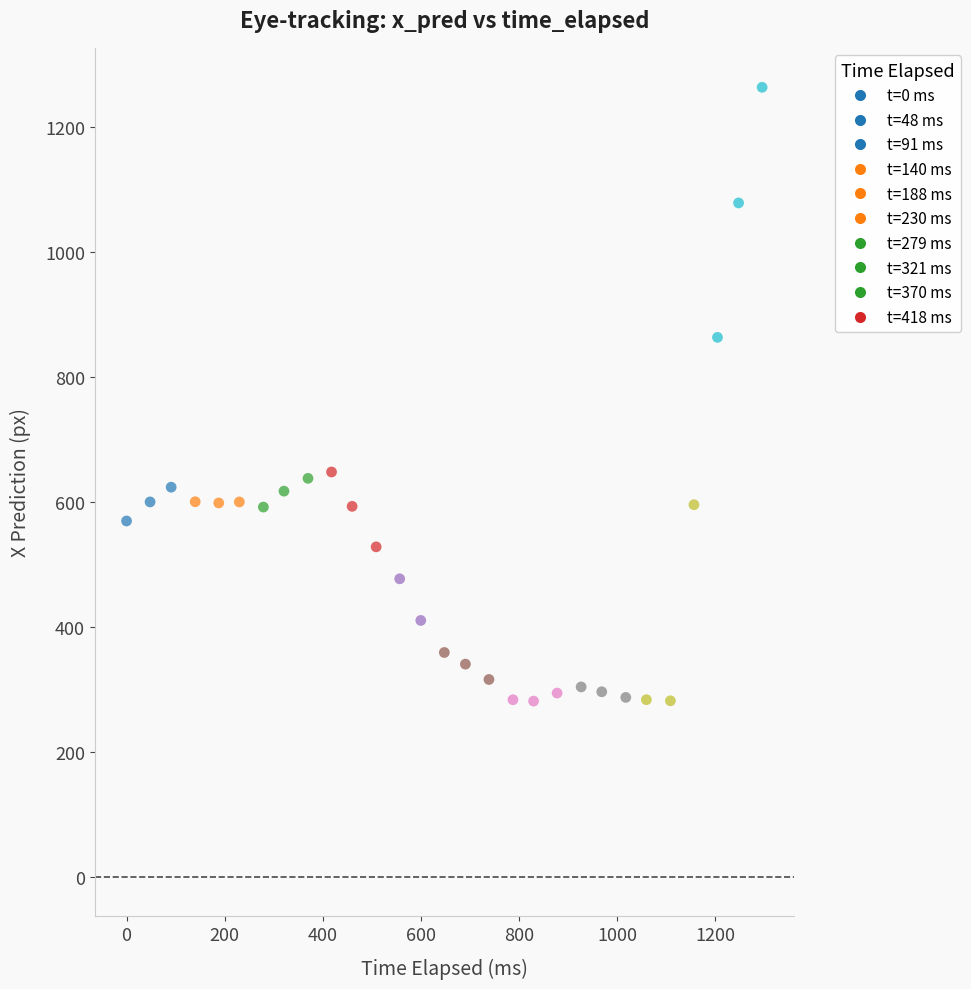

What Y value in the scatter plot is closest to 772?

863.8